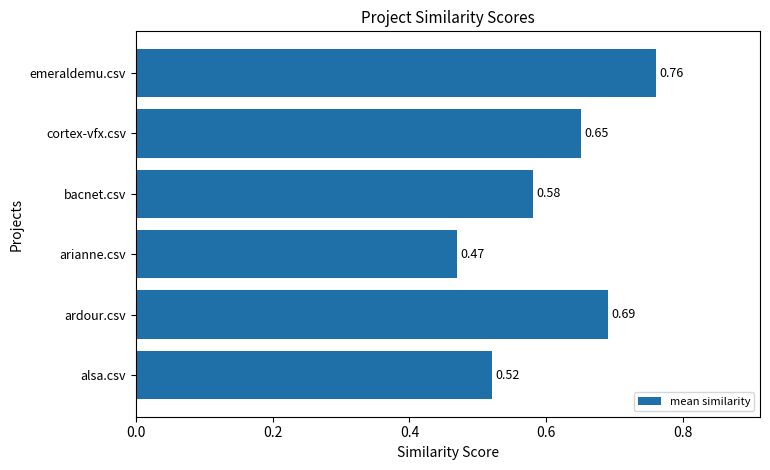

Rank the categories by value from lowest to highest.

arianne.csv, alsa.csv, bacnet.csv, cortex-vfx.csv, ardour.csv, emeraldemu.csv